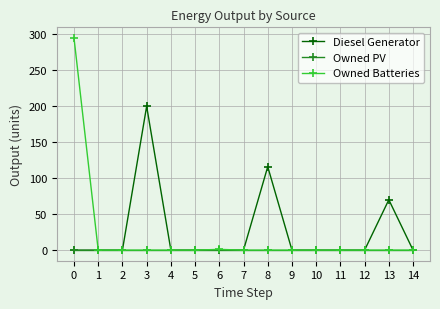

How many categories are shown in the chart?

15